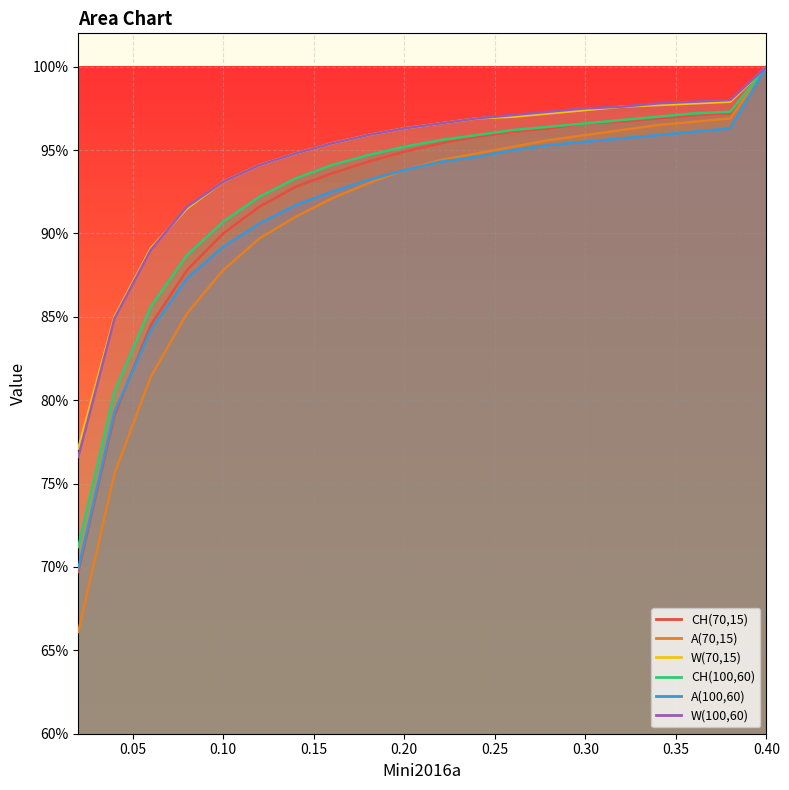

What is the sum of the CH(70,15) values at 0.14 and 0.38?

1.9